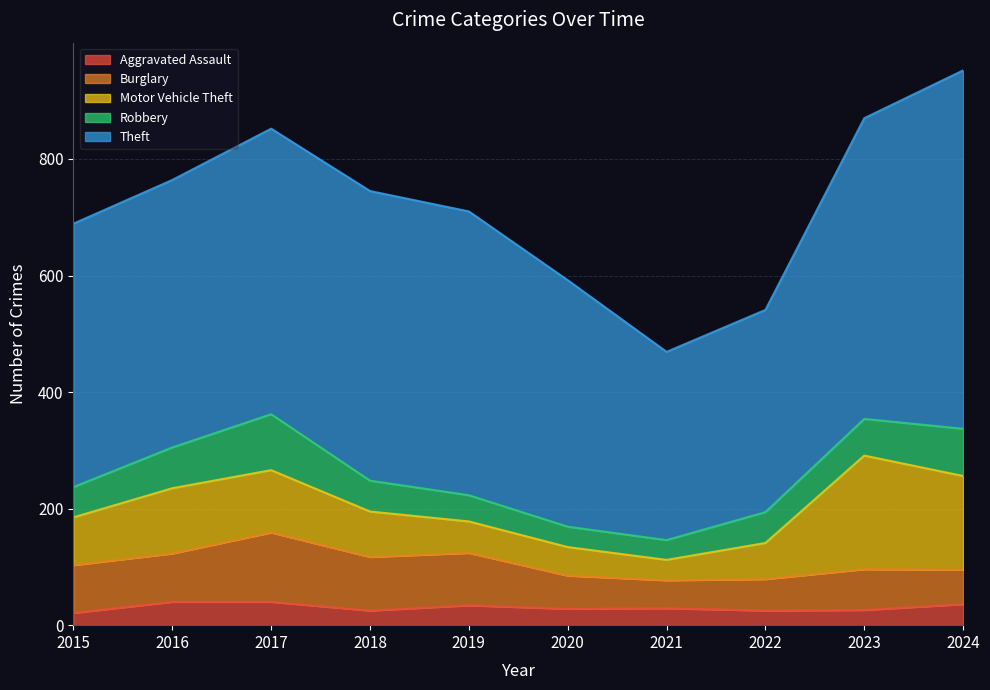

What is the difference between the Aggravated Assault values at 2023 and 2015?

5